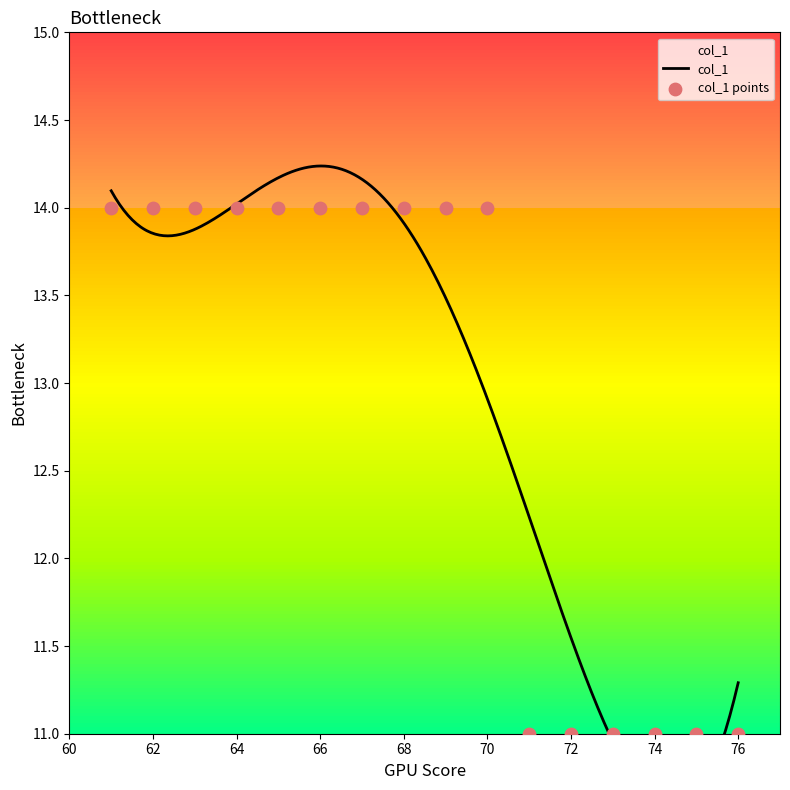

Between 76 and 71, which is larger?

76